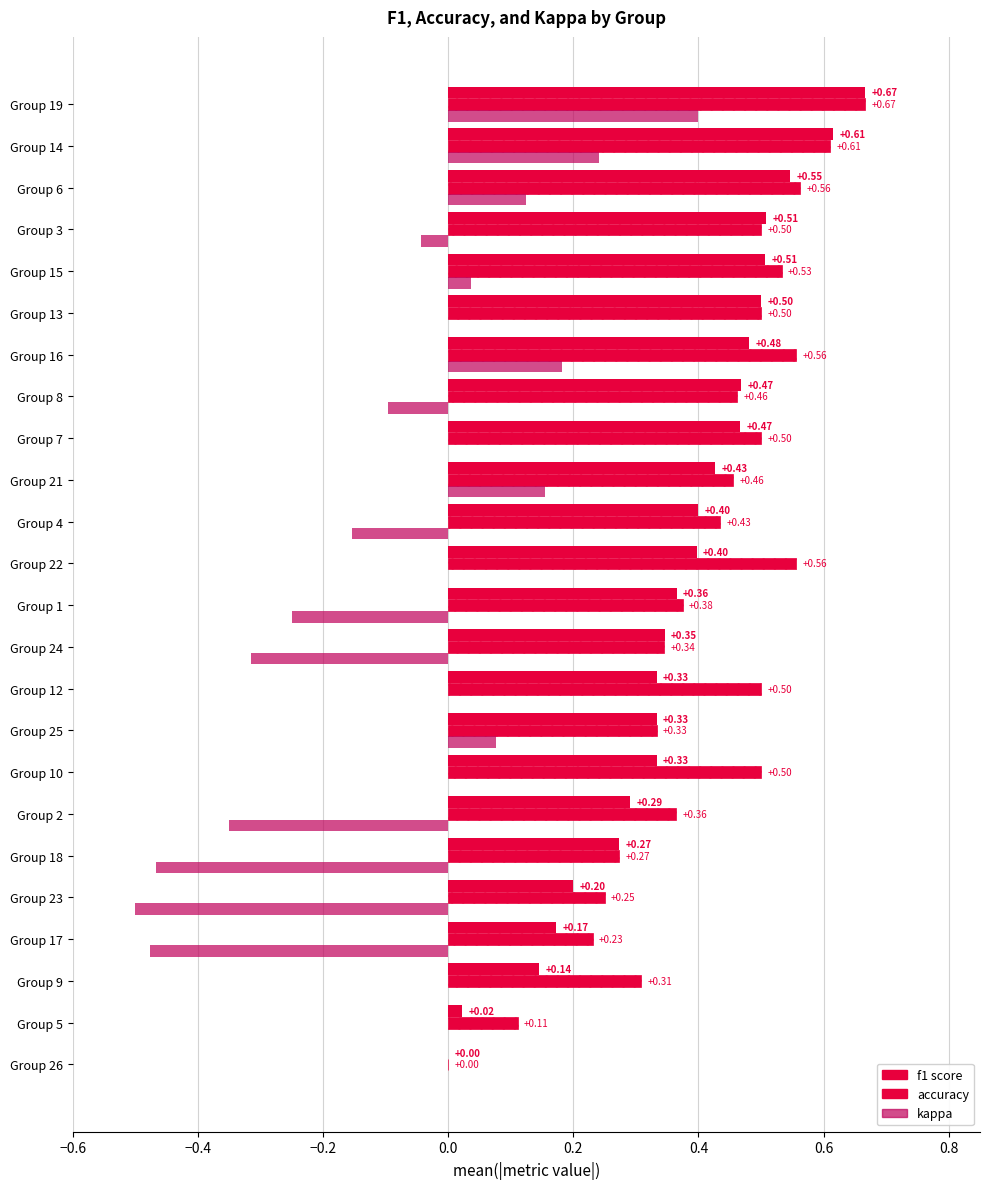

How many series are shown in this chart?

3